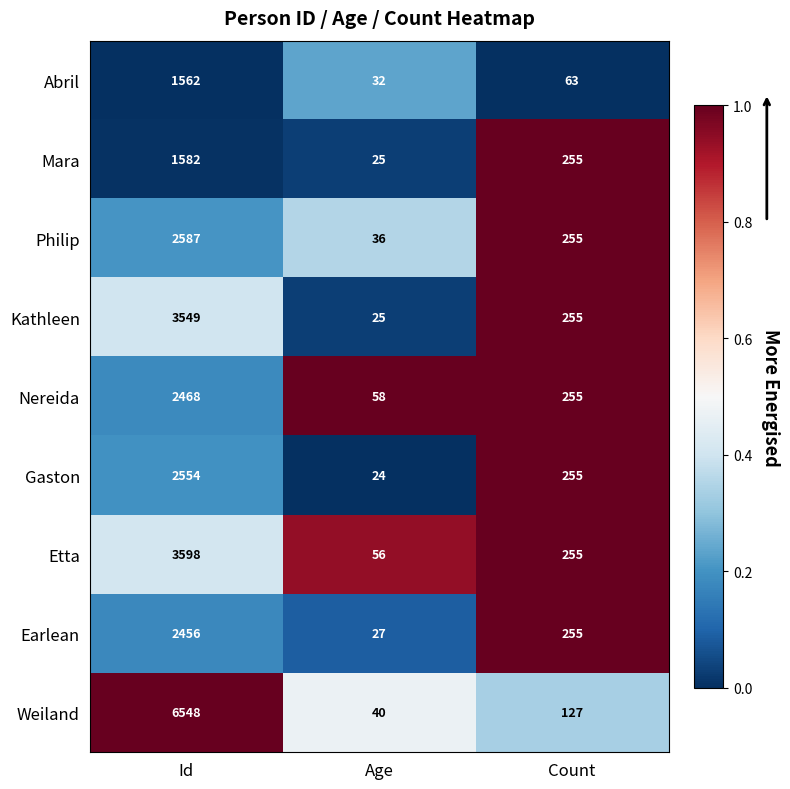

Which series has the widest spread of values?

Weiland